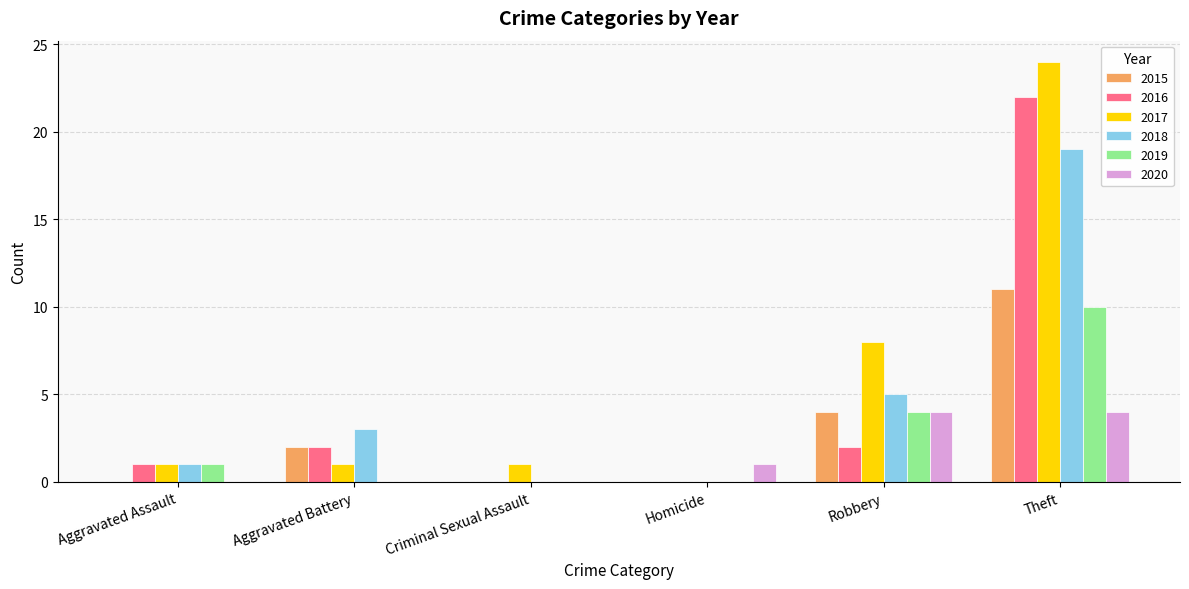

Reading left to right, extract all data points from this chart.

2015: 0	2	0	0	4	11
2016: 1	2	0	0	2	22
2017: 1	1	1	0	8	24
2018: 1	3	0	0	5	19
2019: 1	0	0	0	4	10
2020: 0	0	0	1	4	4